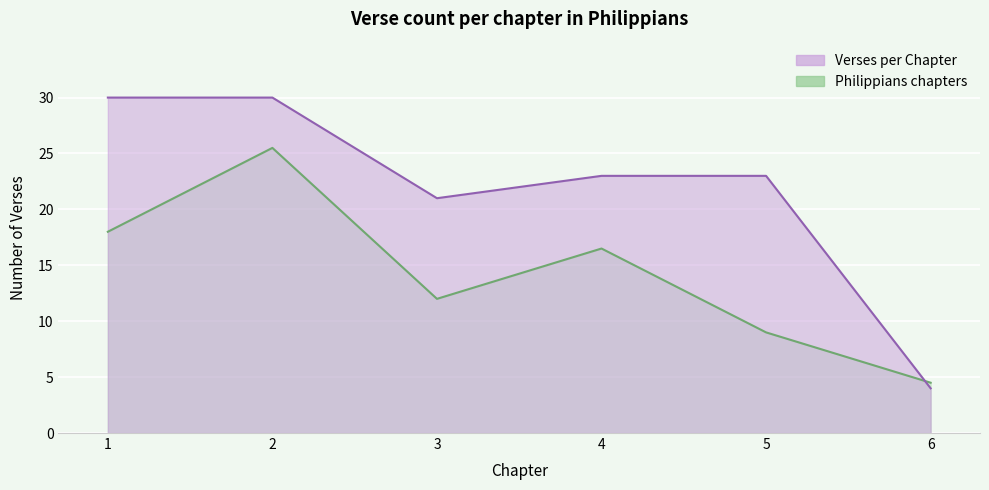

What is the sum of the values at 5 and 6?

27